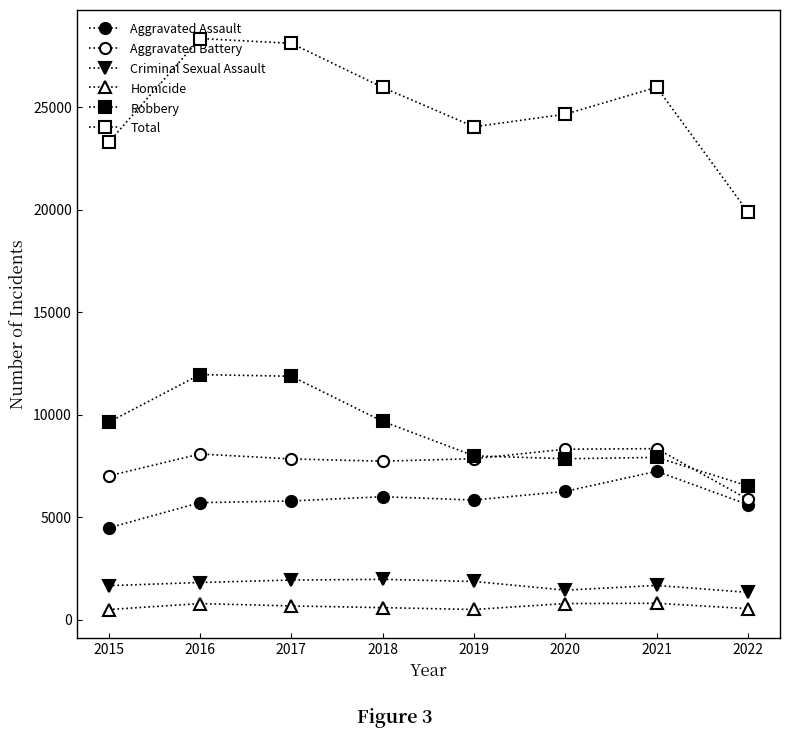

Where does the Total series first go above 25972?

2016